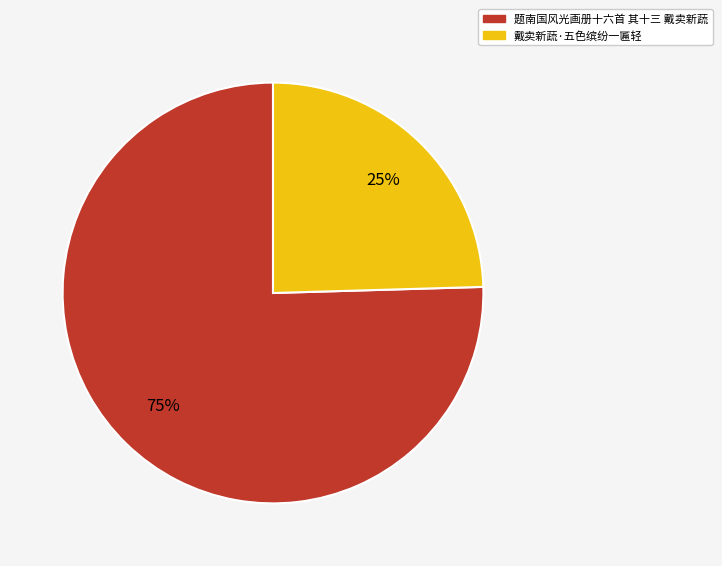

Which category has the smallest portion of the pie?

戴卖新蔬·五色缤纷一匾轻